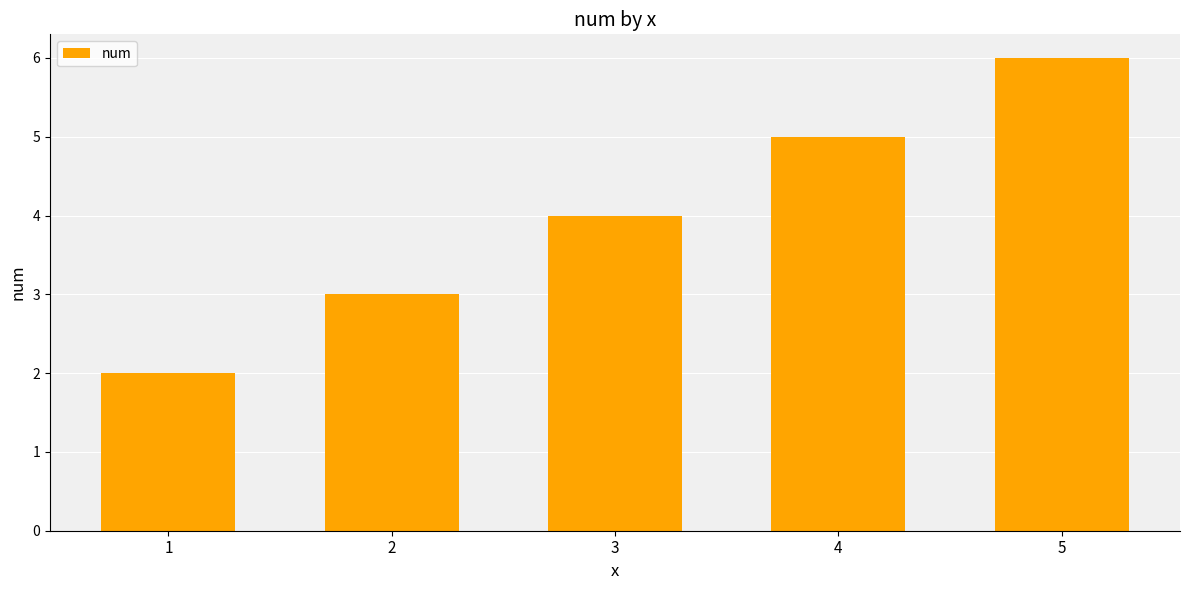

What is the ratio of the value at 5 to the value at 3?

1.5